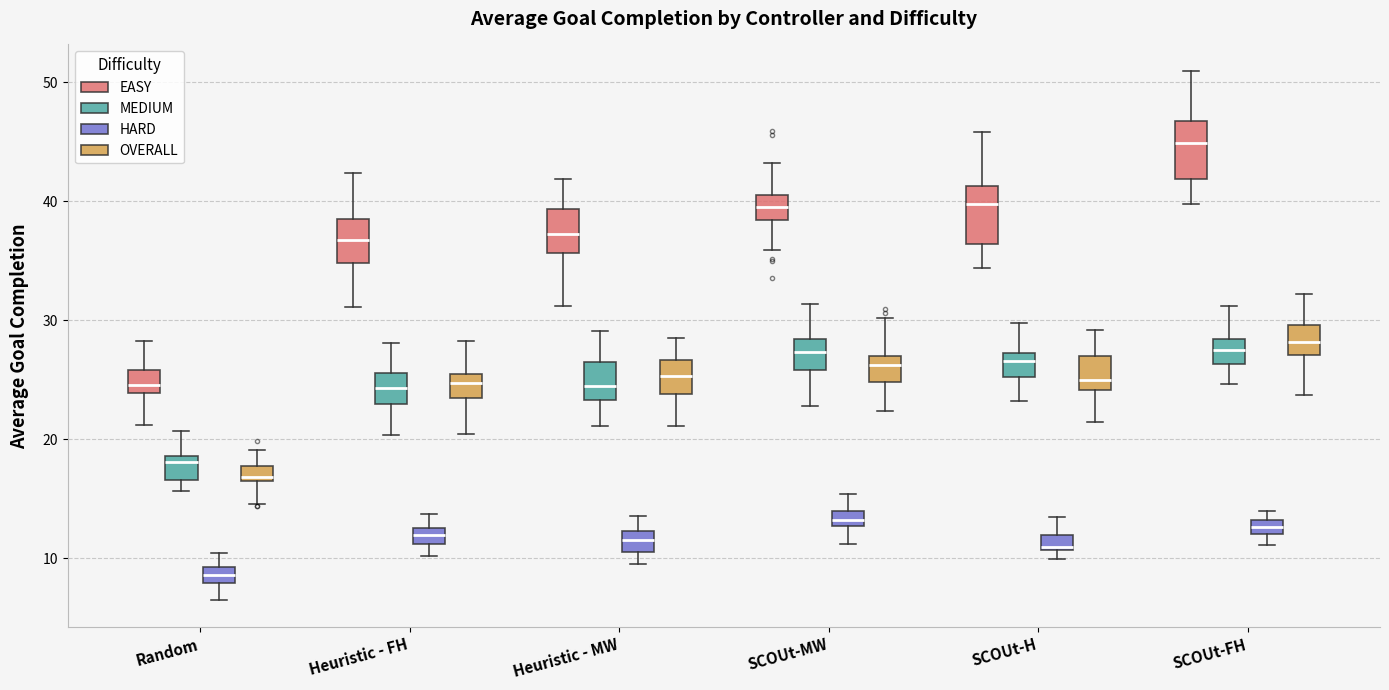

Which box has the highest median line?

SCOUt-FH (EASY)